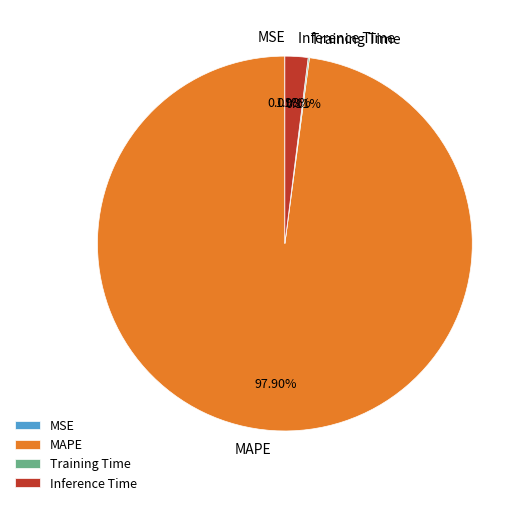

To the nearest percent, what portion does Inference Time represent?

2%